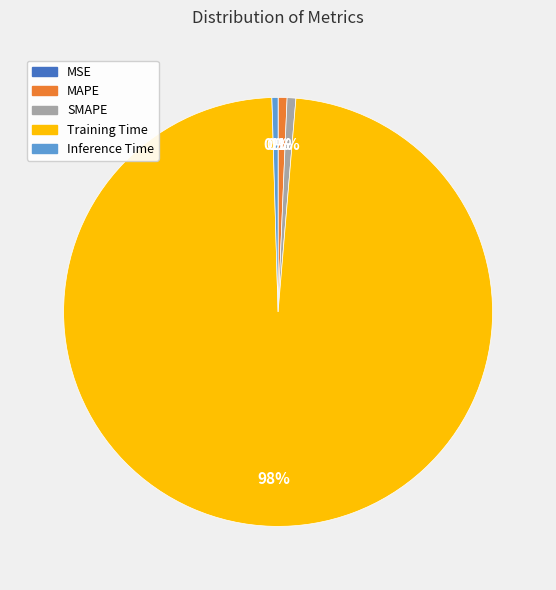

What percentage is the Training Time slice, to the nearest percent?

98%